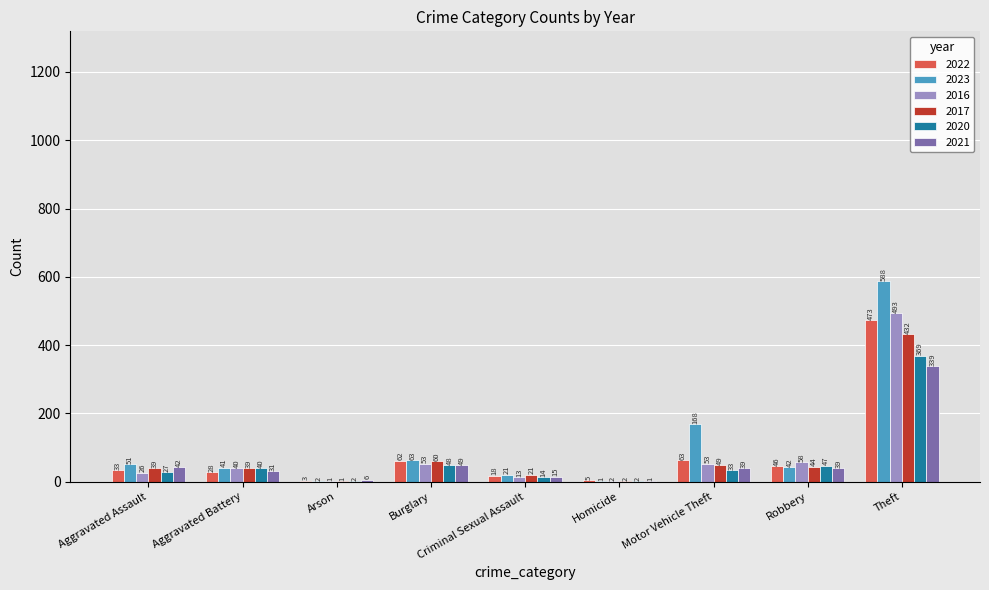

How many groups of bars are there?

9